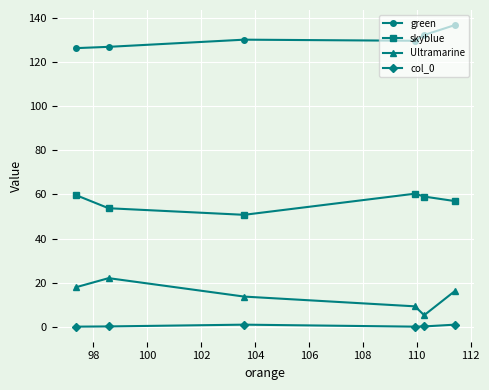

Rank the series by their maximum value, from lowest to highest.

col_0, Ultramarine, skyblue, green